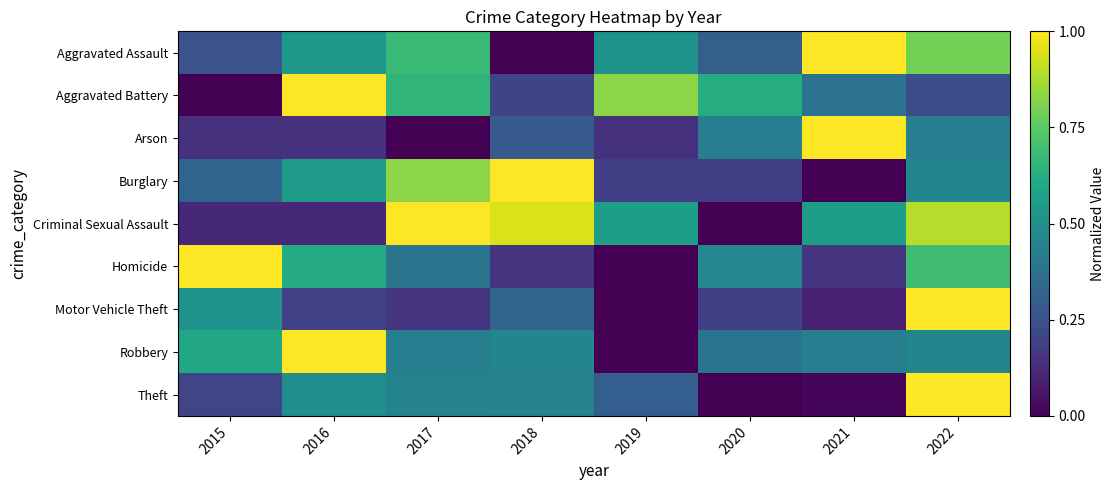

Which has a higher value, 2018 or 2017?

2017